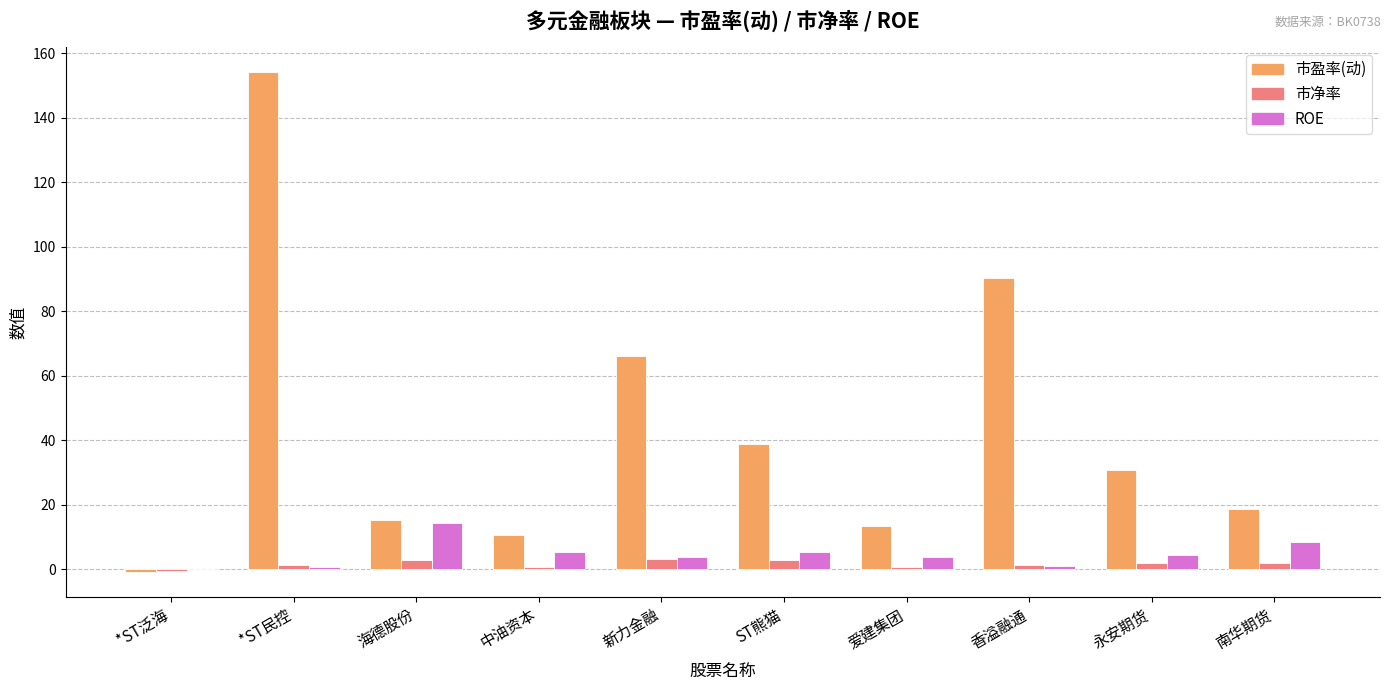

Between *ST泛海 and ST熊猫, which series saw the biggest shift?

市盈率(动)